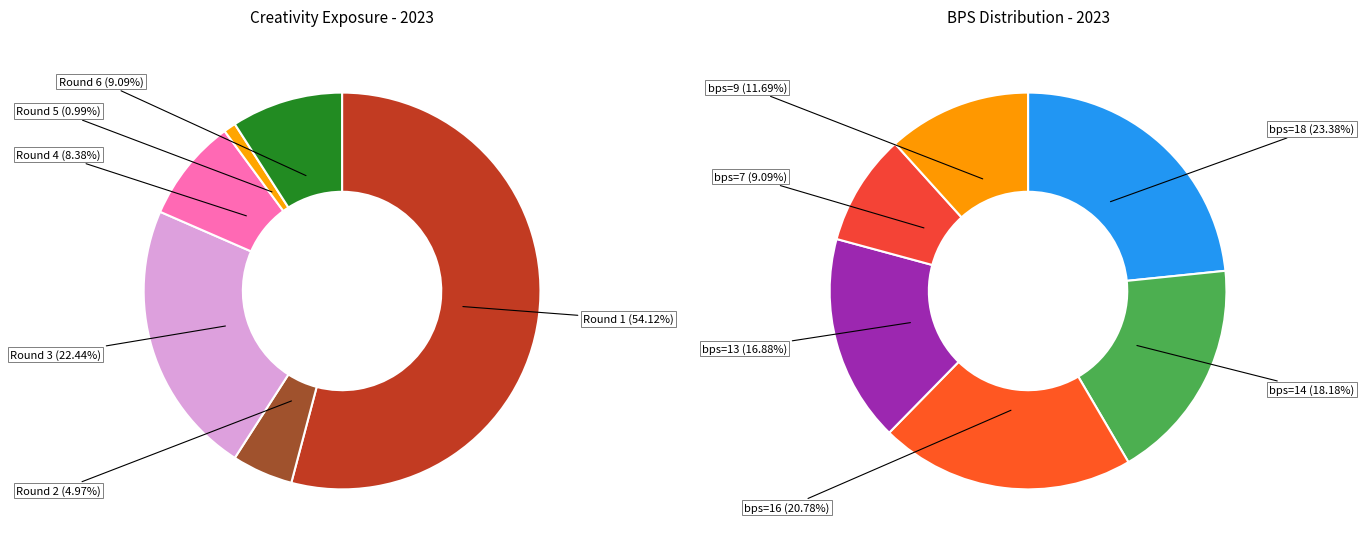

What is the largest slice in the pie chart?

Round 1 (bps=18)